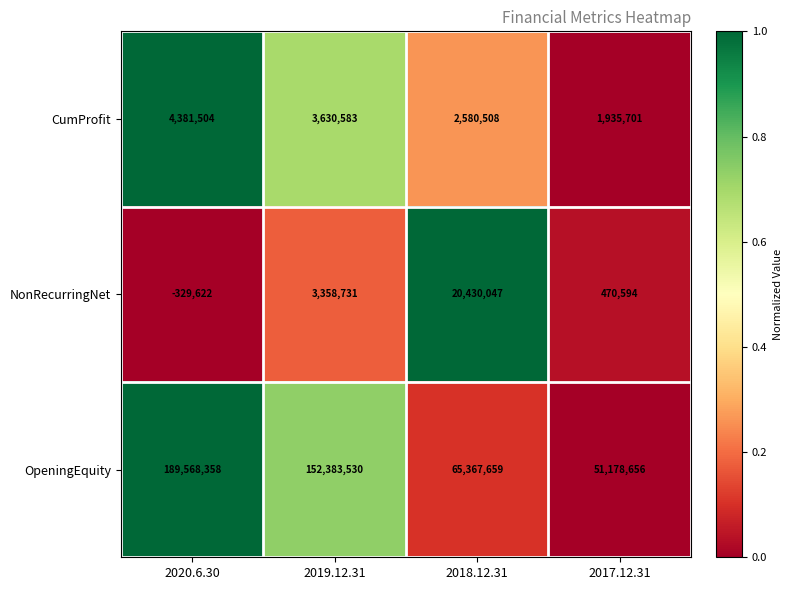

What is the sum of all CumProfit values?

12528296